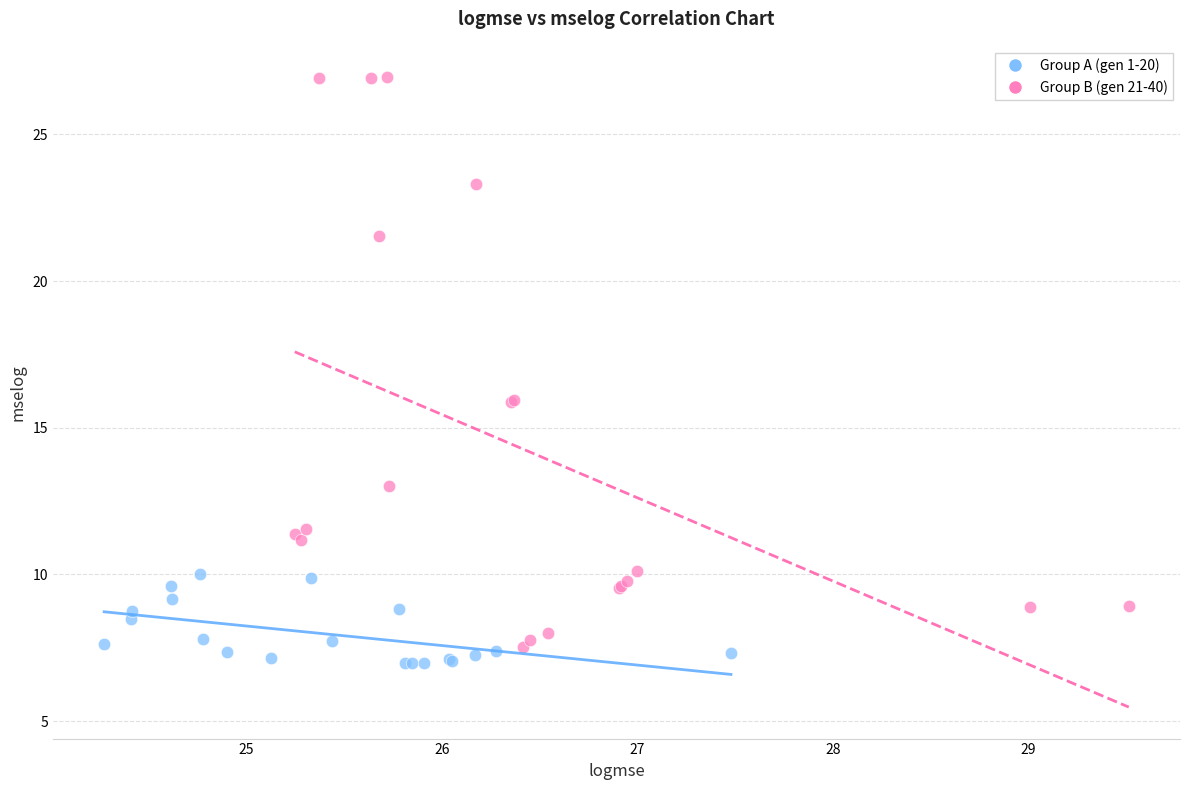

Which series has the largest Y range (max minus min)?

Group B (gen 21-40)